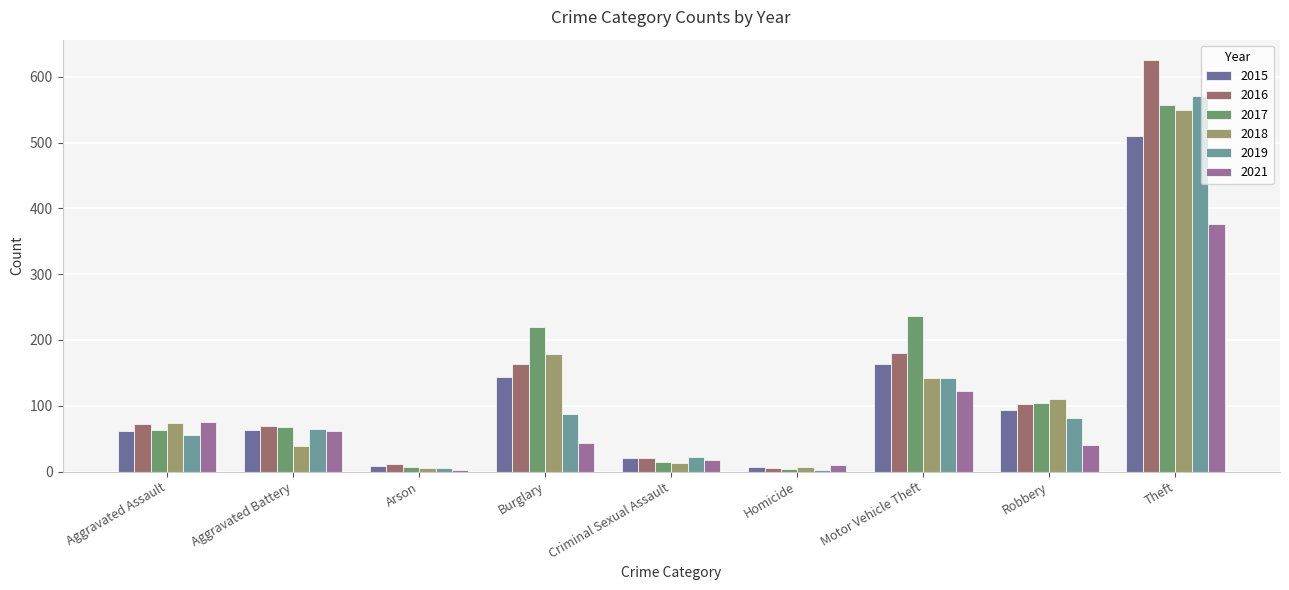

What position from the right is Criminal Sexual Assault?

5